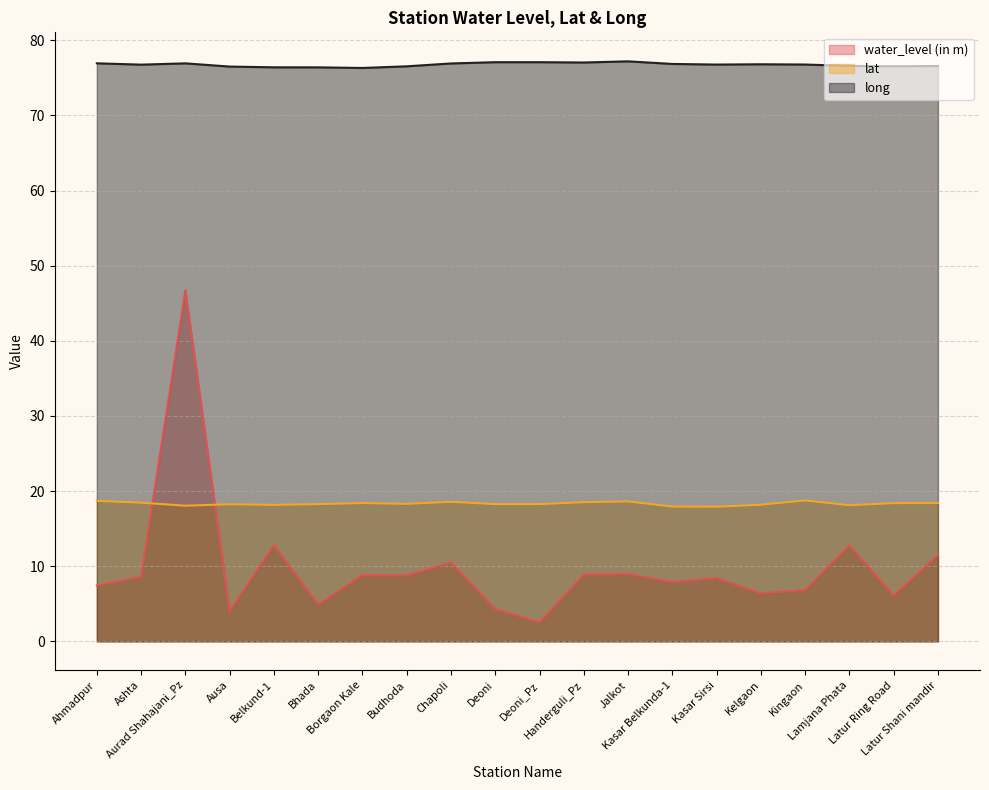

At which label does lat reach its minimum?

Kasar Sirsi